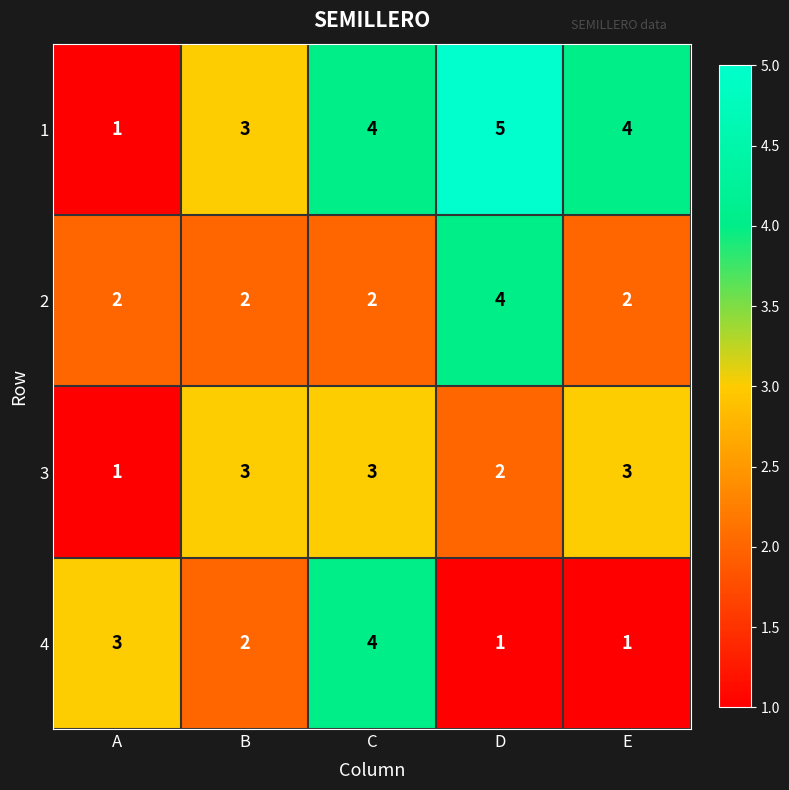

Which series has the widest spread of values?

1